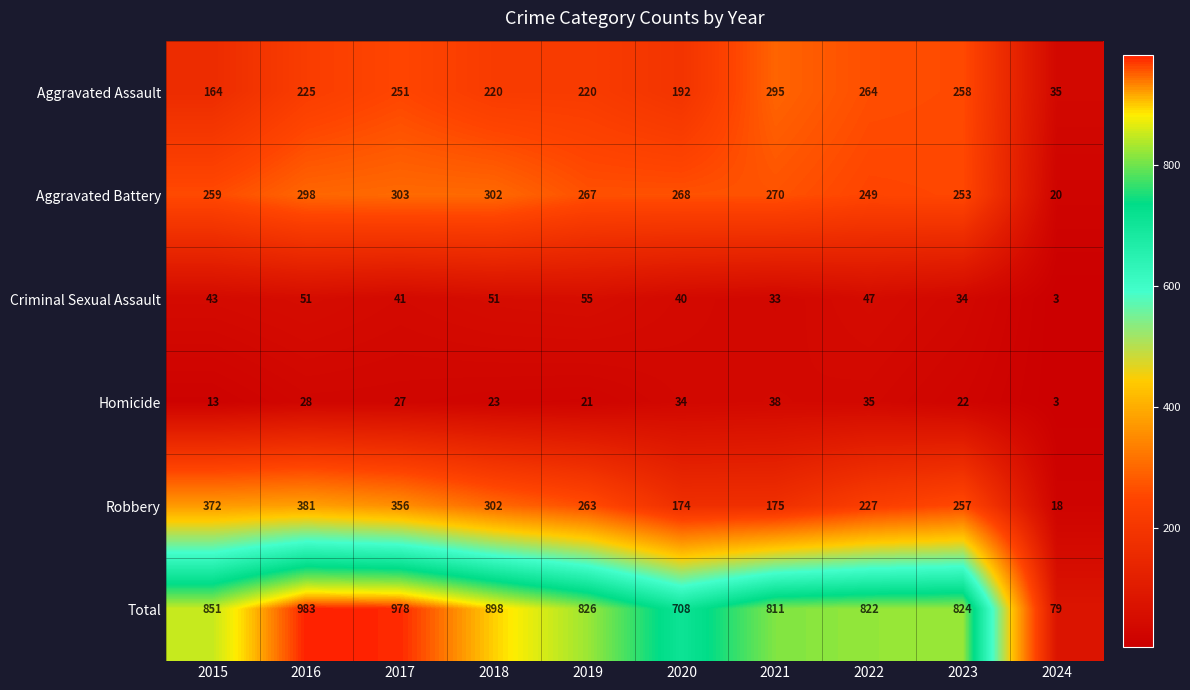

Which series has the largest range (max minus min)?

Total